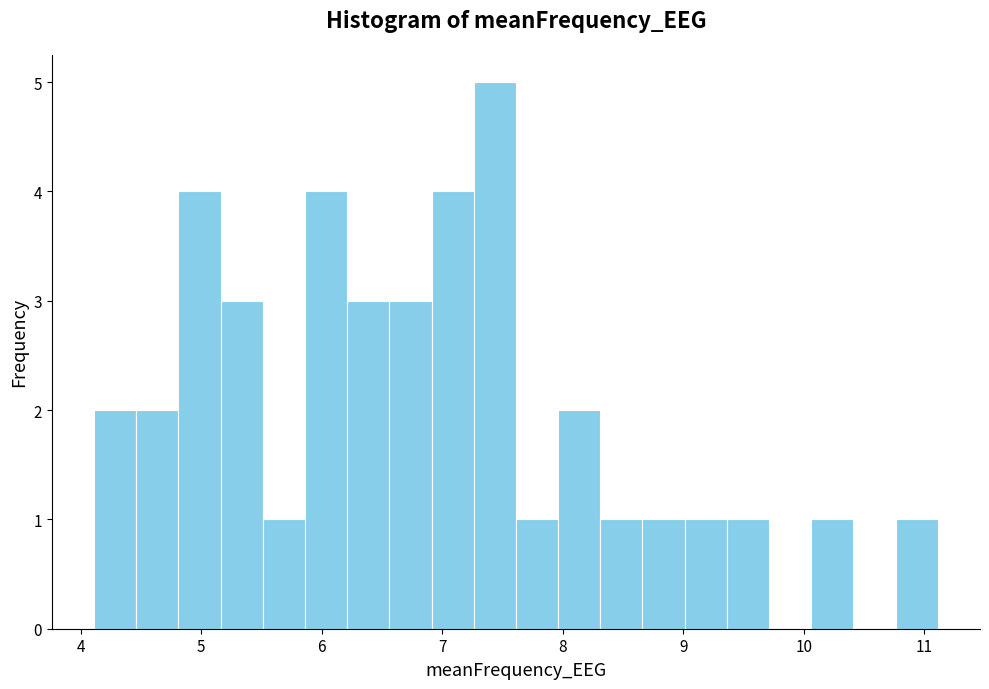

Around what value on the x-axis is the tallest bar? Give the approximate position of its centre, as read against the axis.

7.4